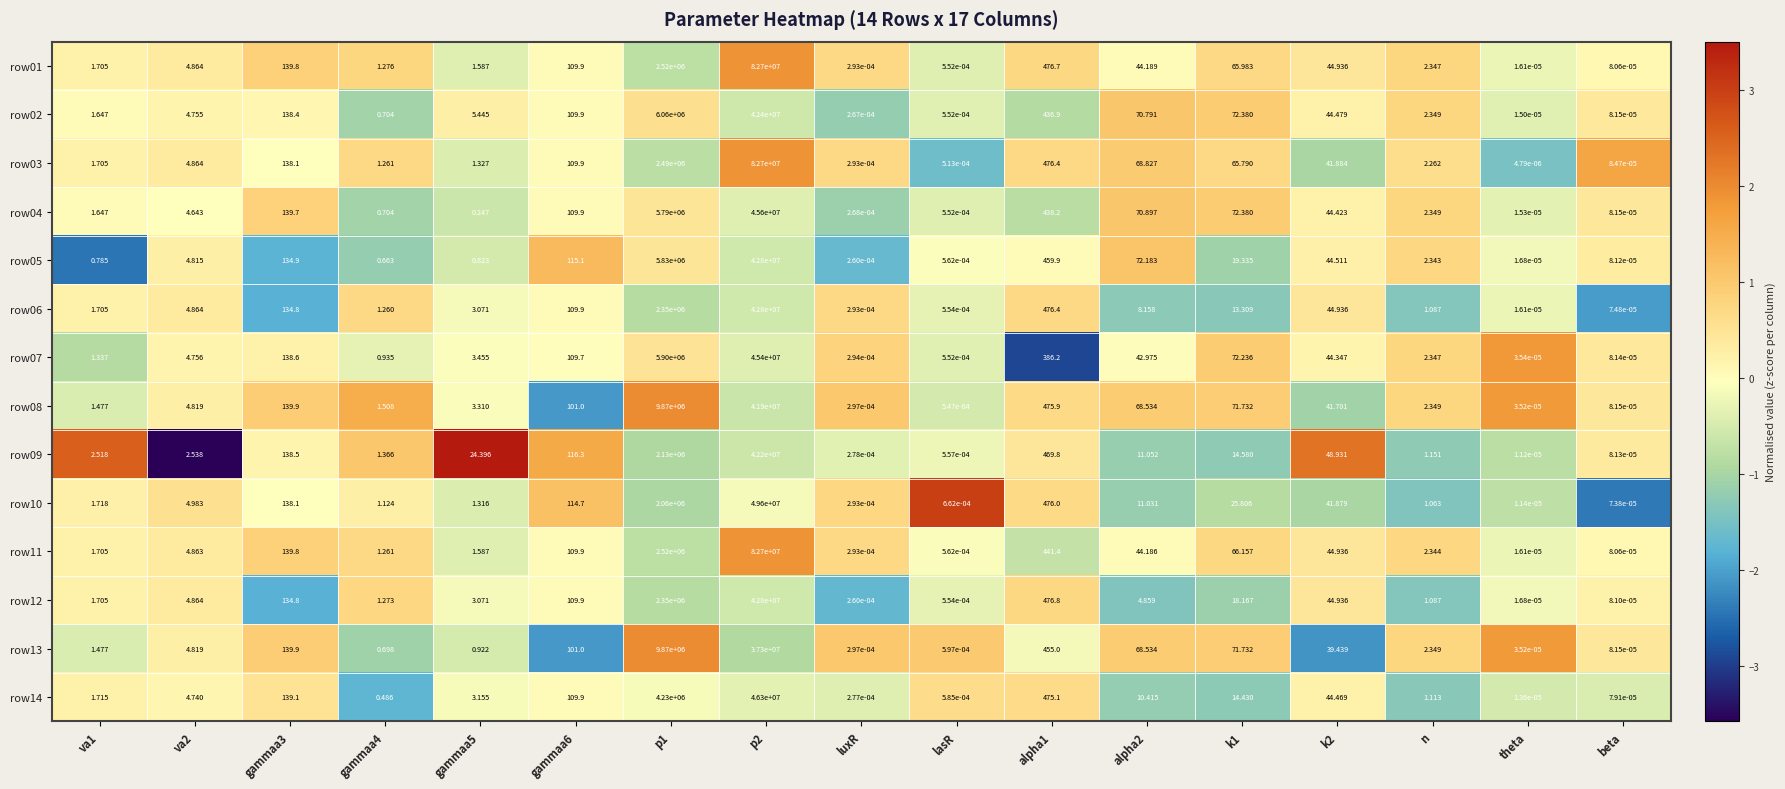

At which category is the sum across all series the highest?

p2